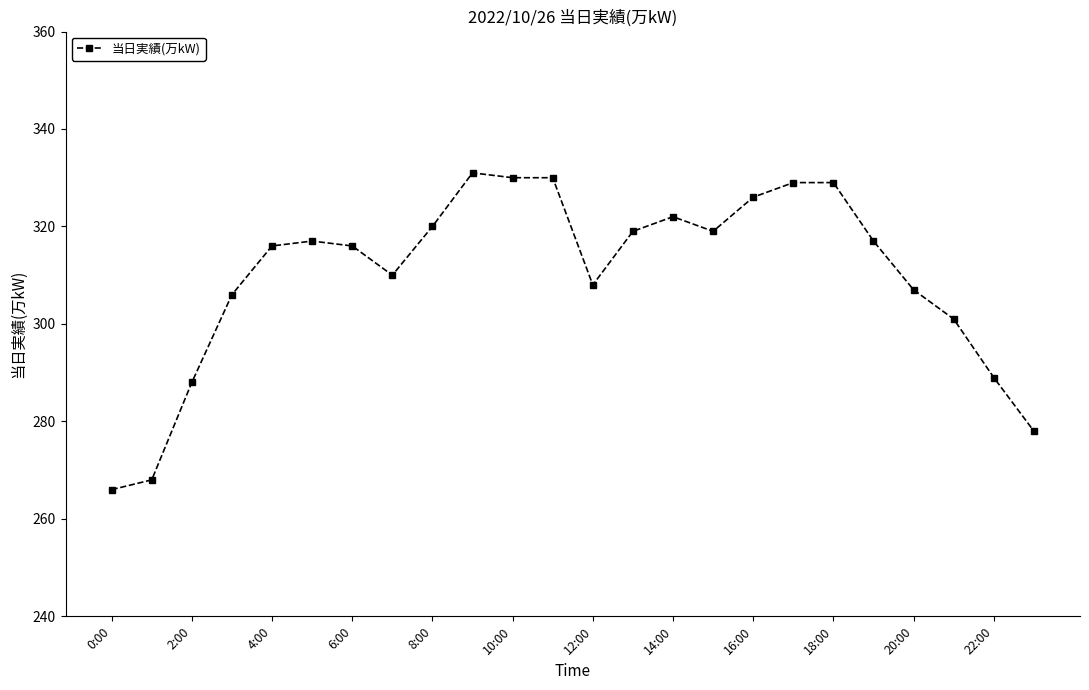

Reading right to left, list all the values displayed in this chart.

278	289	301	307	317	329	329	326	319	322	319	308	330	330	331	320	310	316	317	316	306	288	268	266